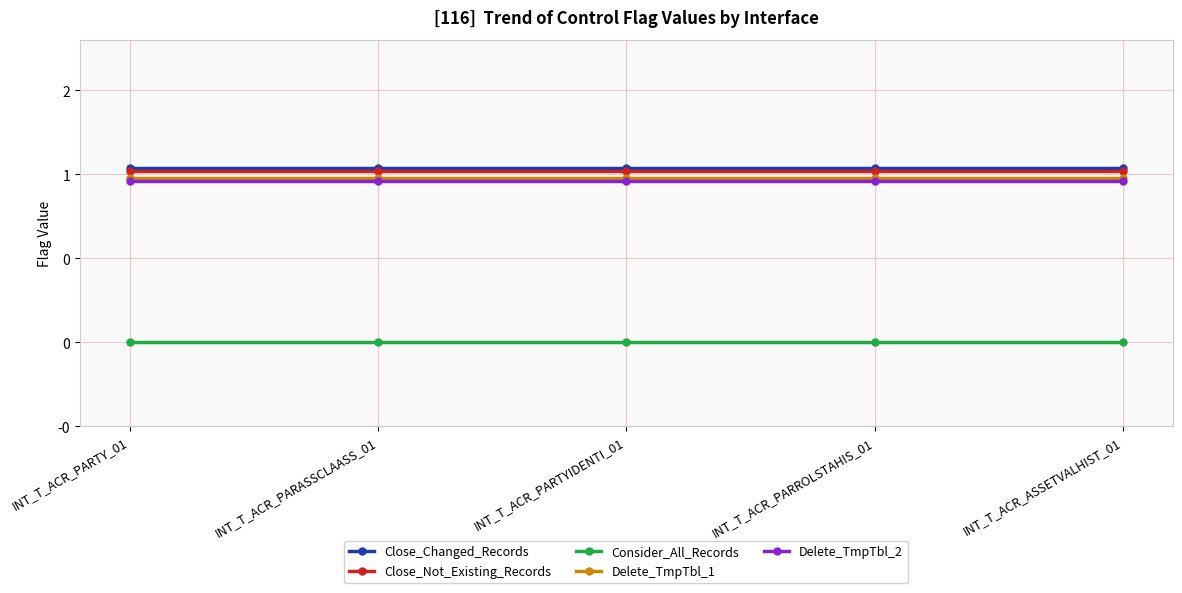

Does the chart have visible grid lines?

Yes